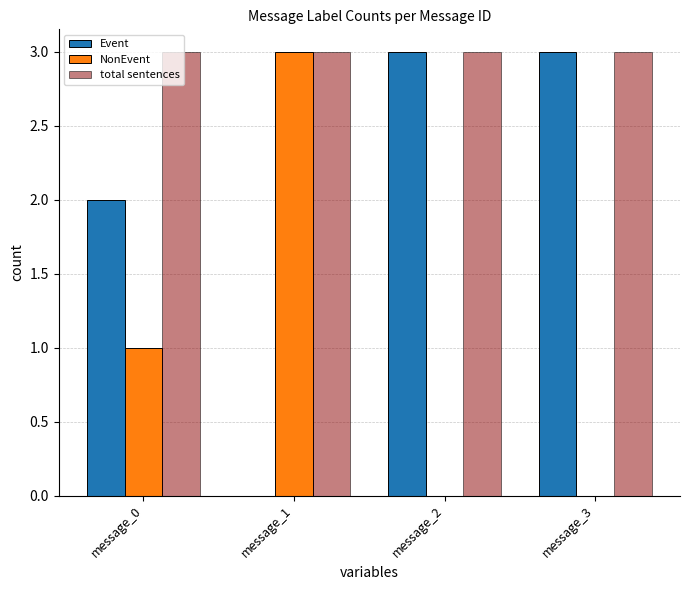

What is the total value across all series at message_2?

6